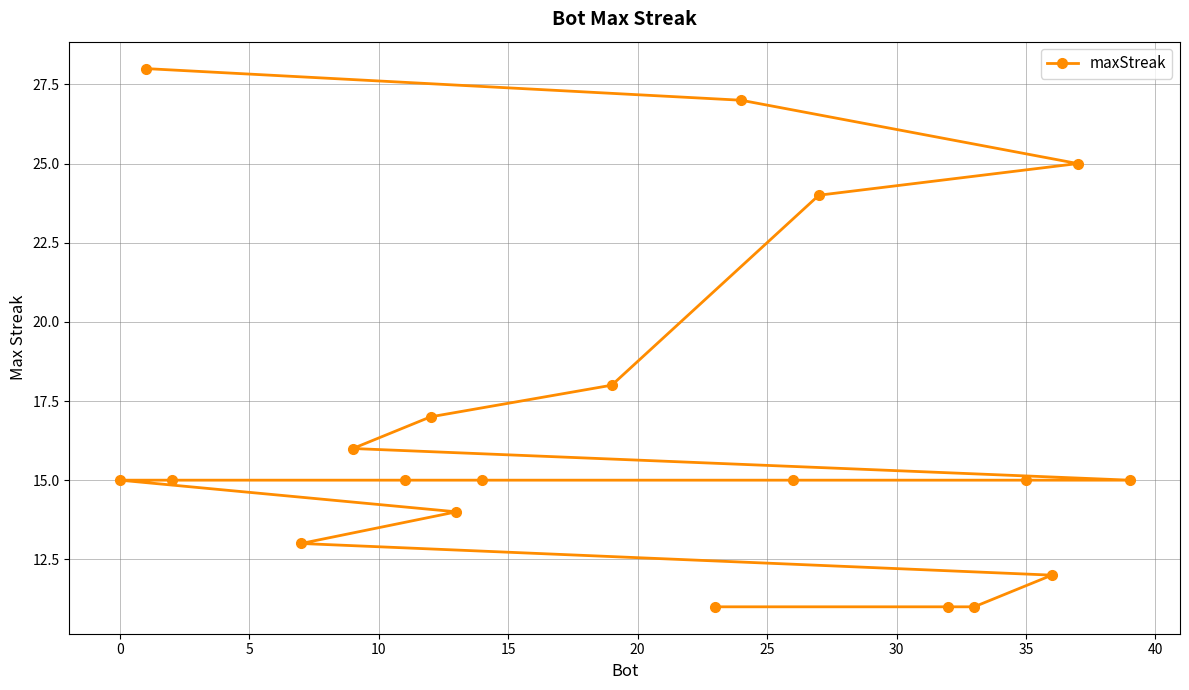

Is it true that the value at 0 is 20?

False